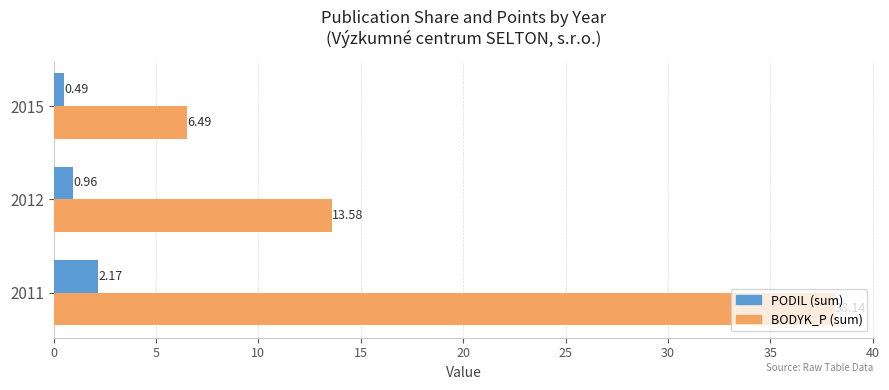

At how many categories does at least one series exceed 2?

3